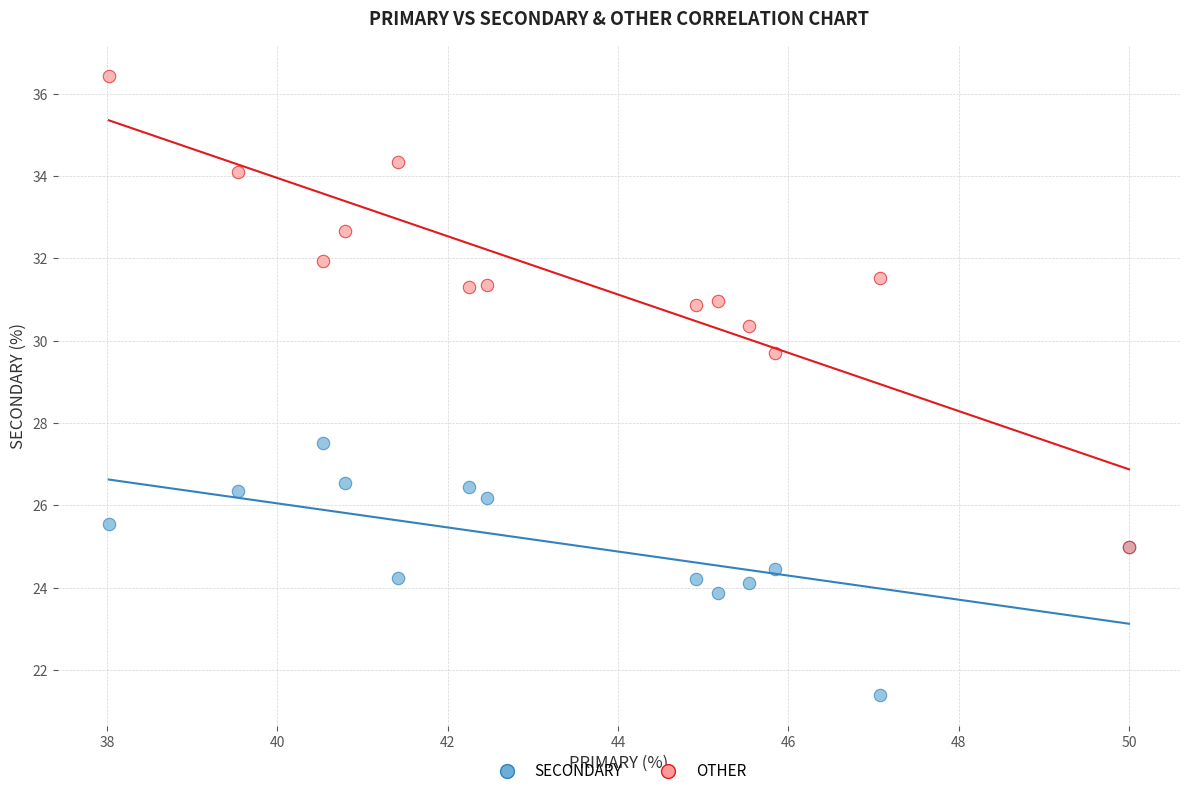

What are all the series names shown in the legend?

SECONDARY, OTHER